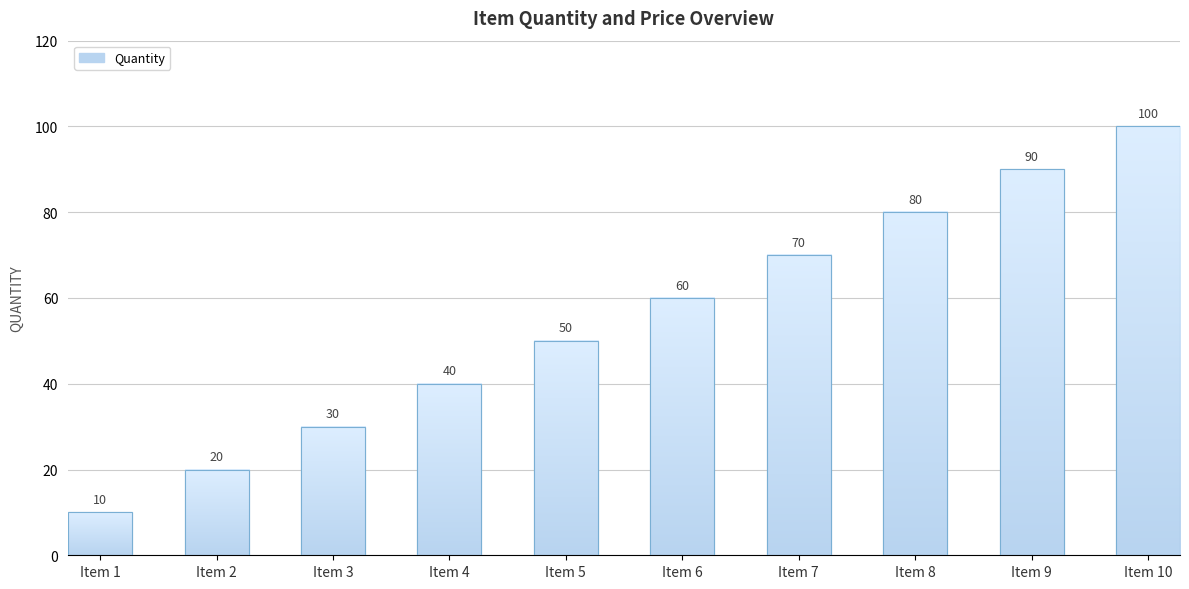

What is the difference between the second highest and minimum values?

80